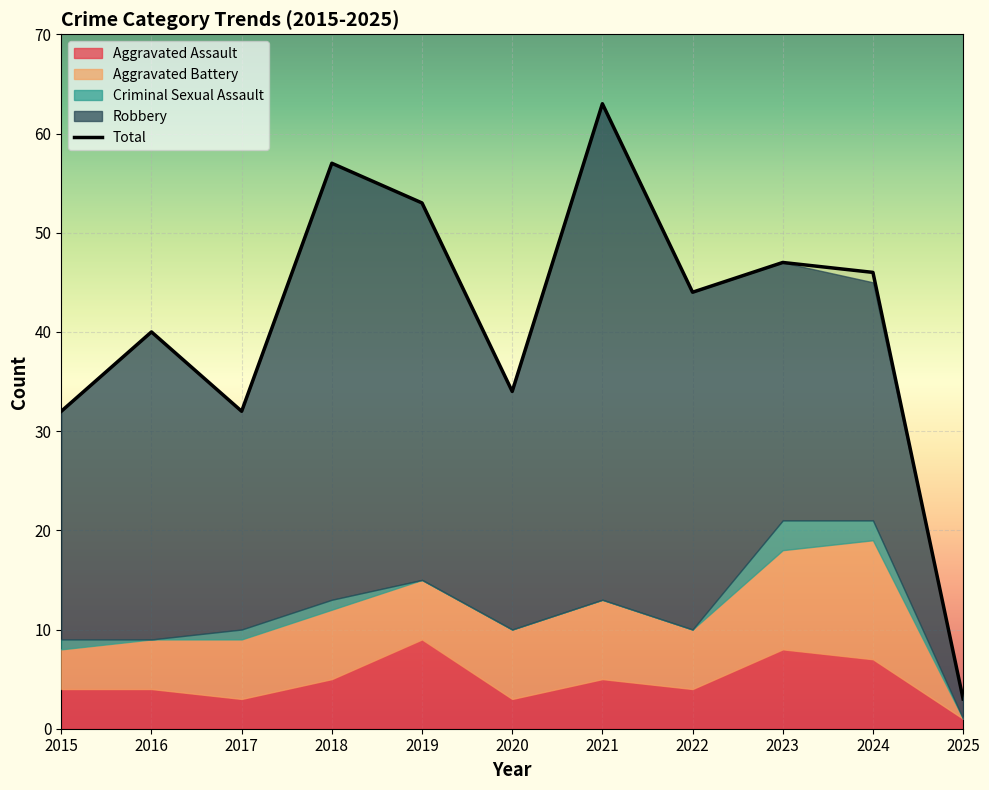

What is the spread (max minus min) of values at 2025?

3